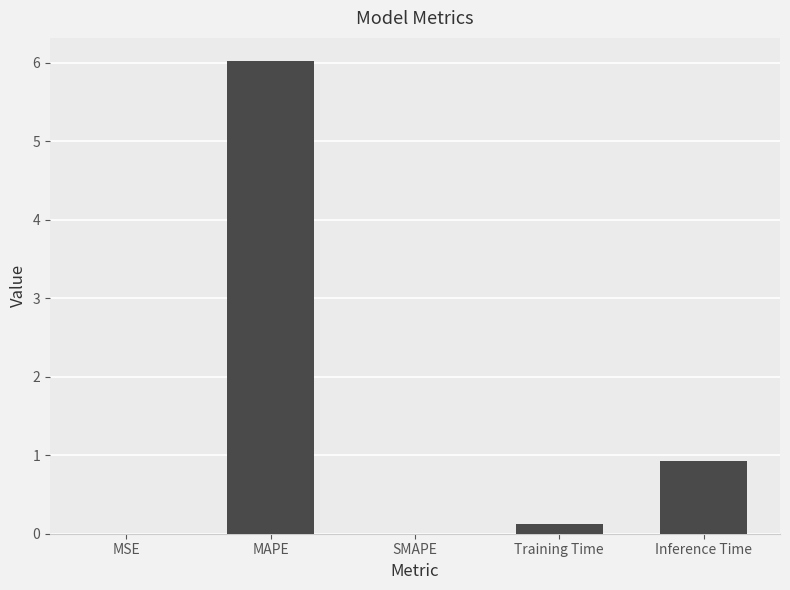

At which label is the value closest to 3?

Inference Time